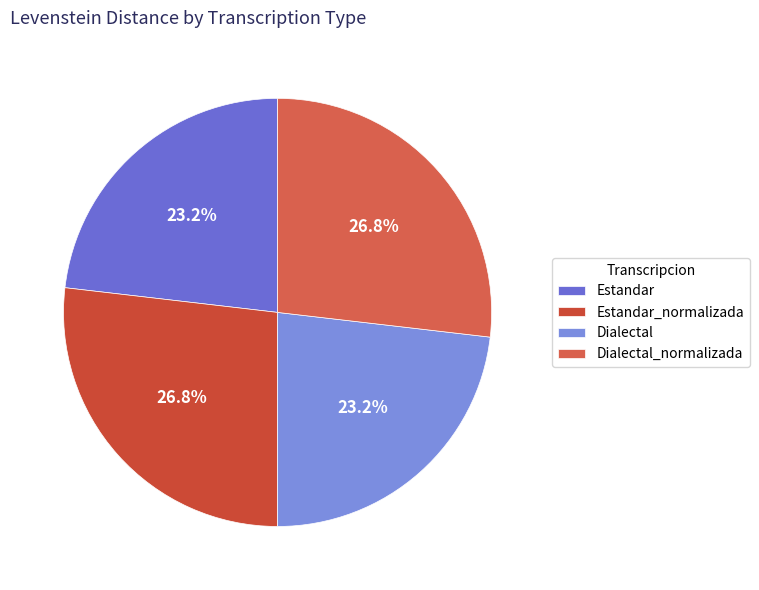

Which has a higher value, Estandar_normalizada or Dialectal_normalizada?

Estandar_normalizada